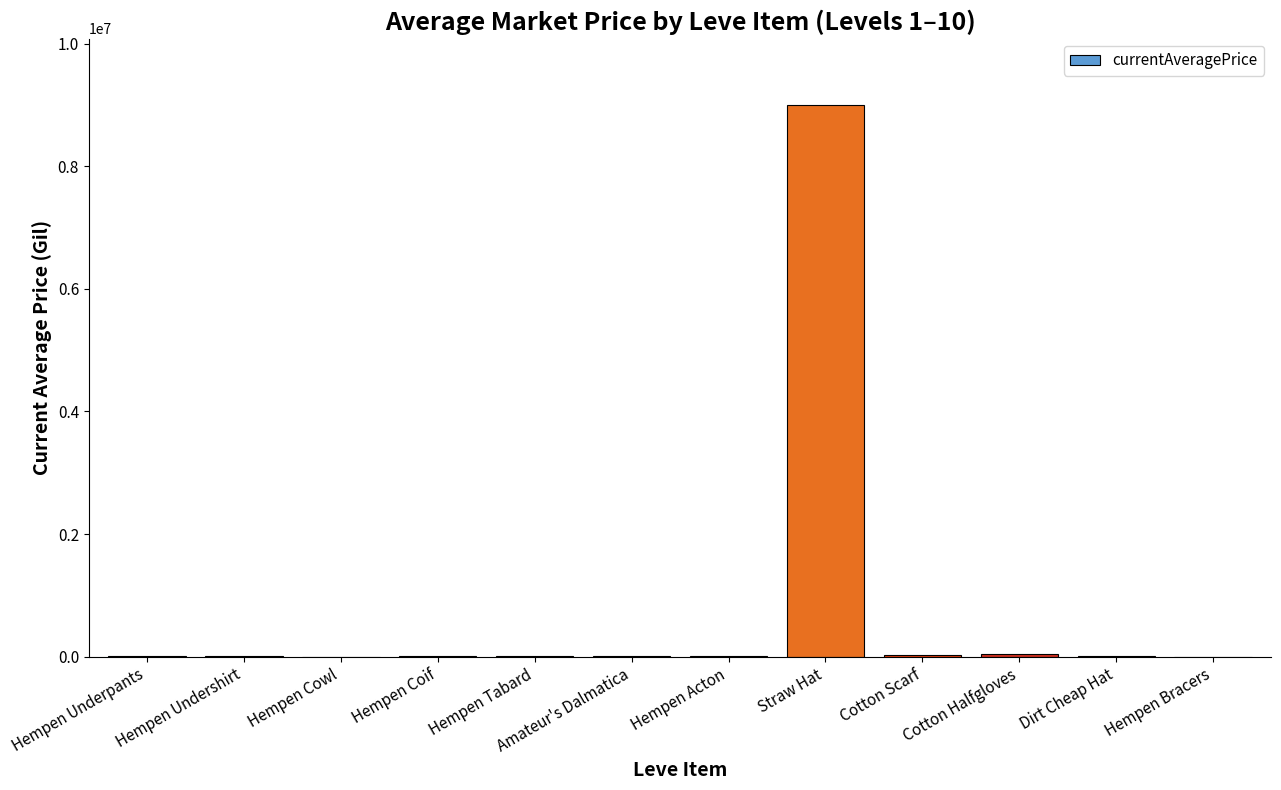

Which label corresponds to the largest value in the chart?

Straw Hat